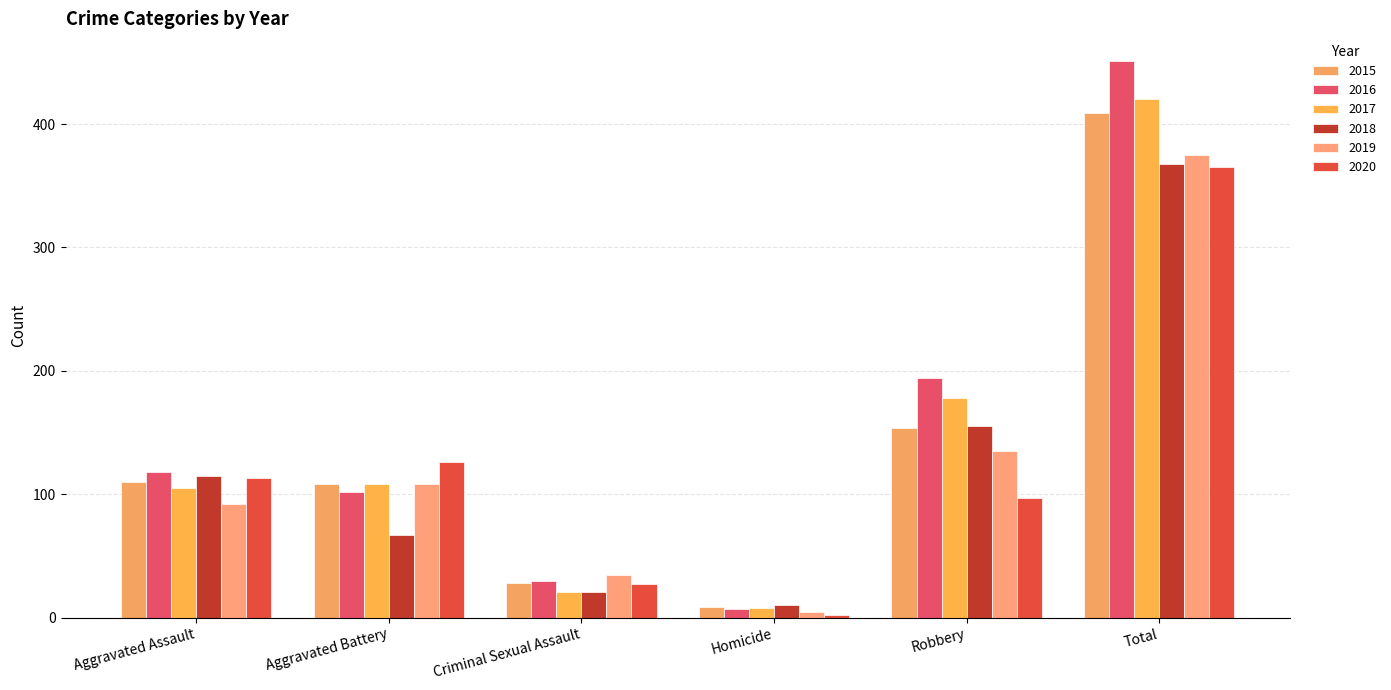

Is it true that 2018 equals 368 at Total?

True